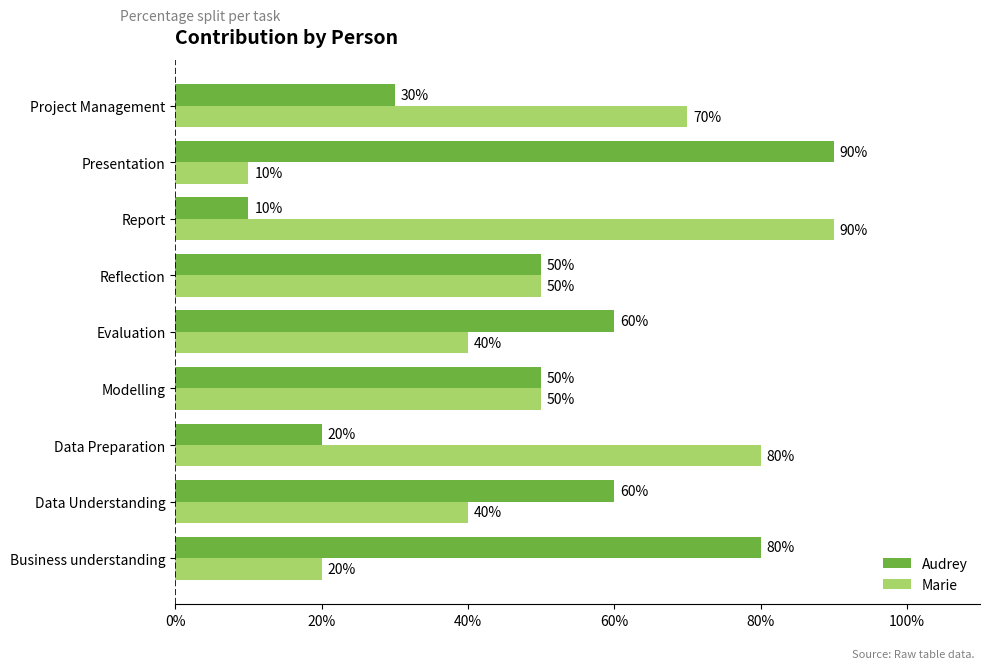

At Presentation, list the series in order from largest to smallest.

Audrey, Marie